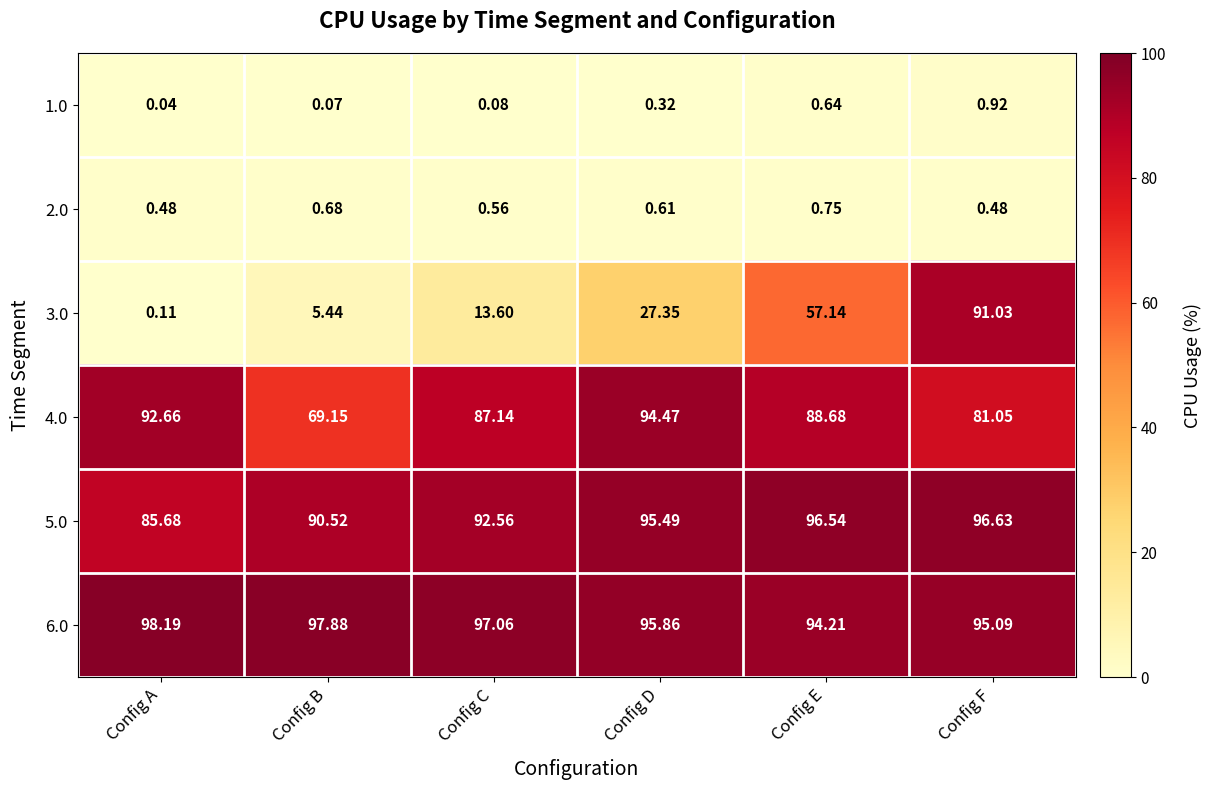

How many values in the 5.0 series are below 95?

3